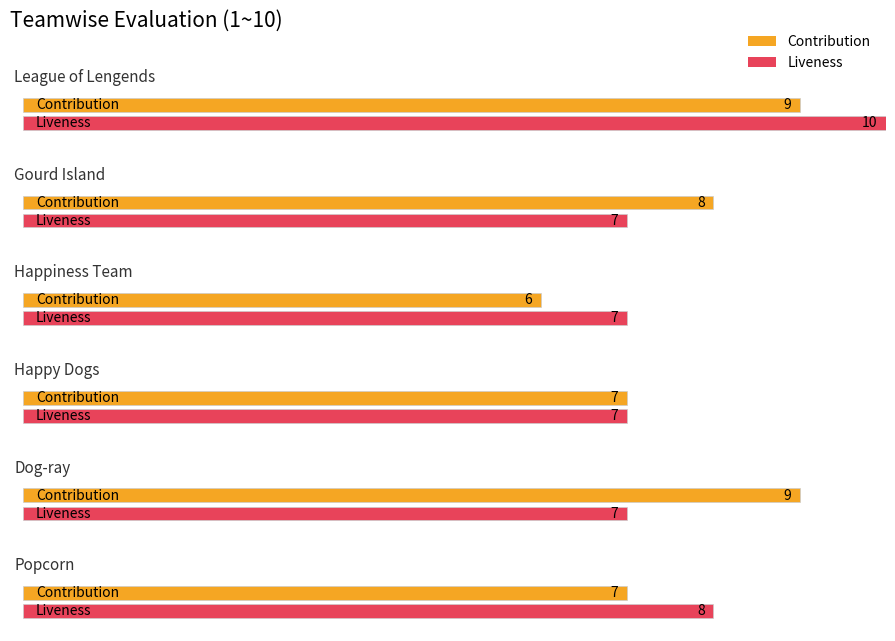

What is the difference between the second highest and second lowest values in the Liveness series?

1